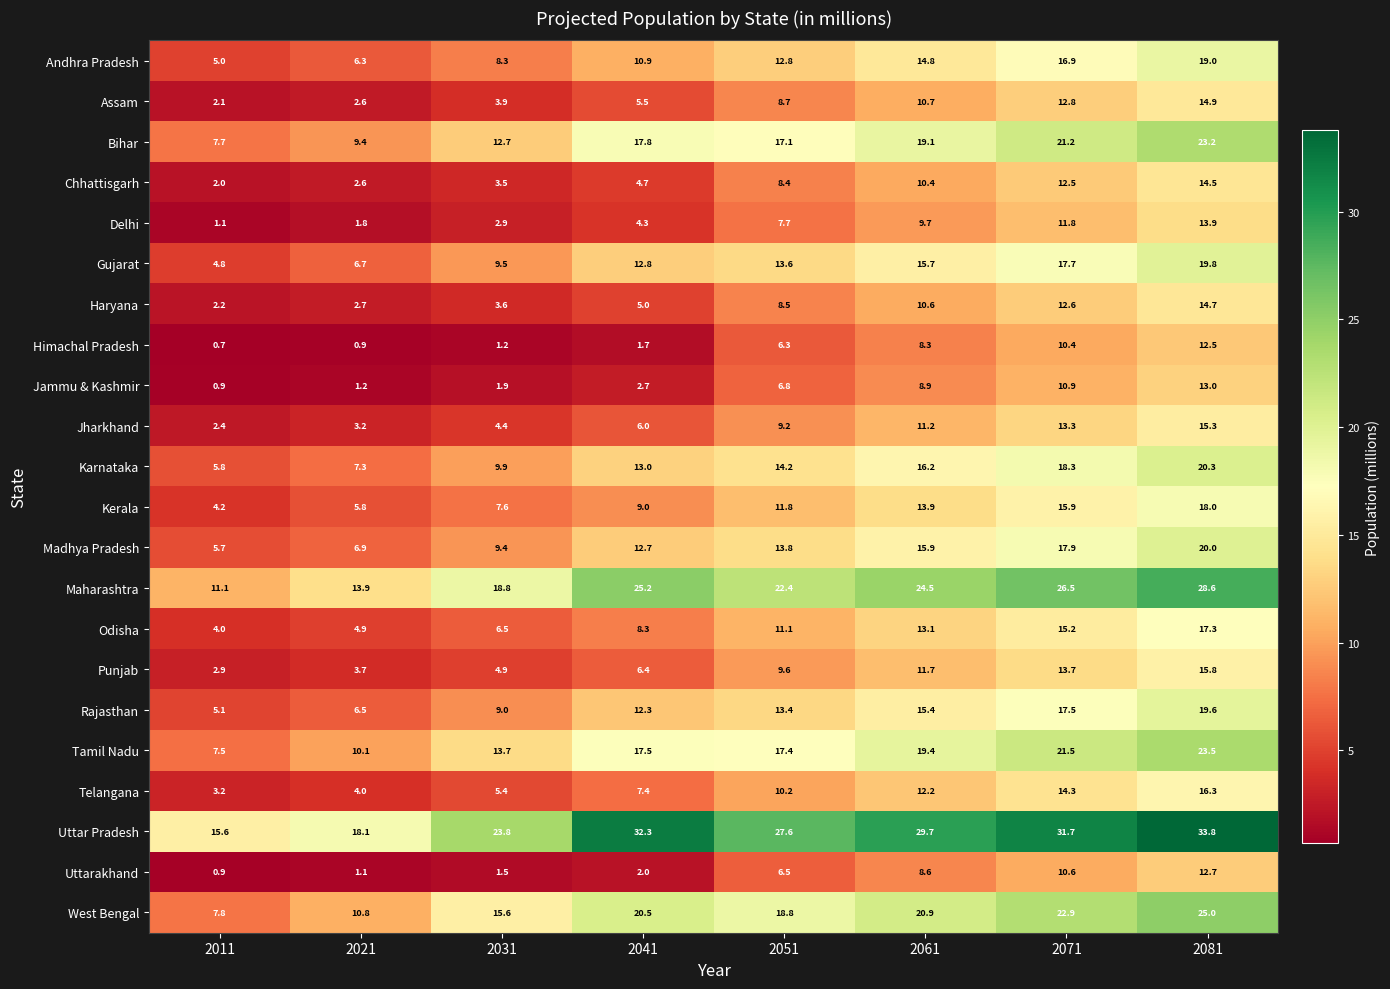

Rank the series by their maximum value, from lowest to highest.

Himachal Pradesh, Uttarakhand, Jammu & Kashmir, Delhi, Chhattisgarh, Haryana, Assam, Jharkhand, Punjab, Telangana, Odisha, Kerala, Andhra Pradesh, Rajasthan, Gujarat, Madhya Pradesh, Karnataka, Bihar, Tamil Nadu, West Bengal, Maharashtra, Uttar Pradesh